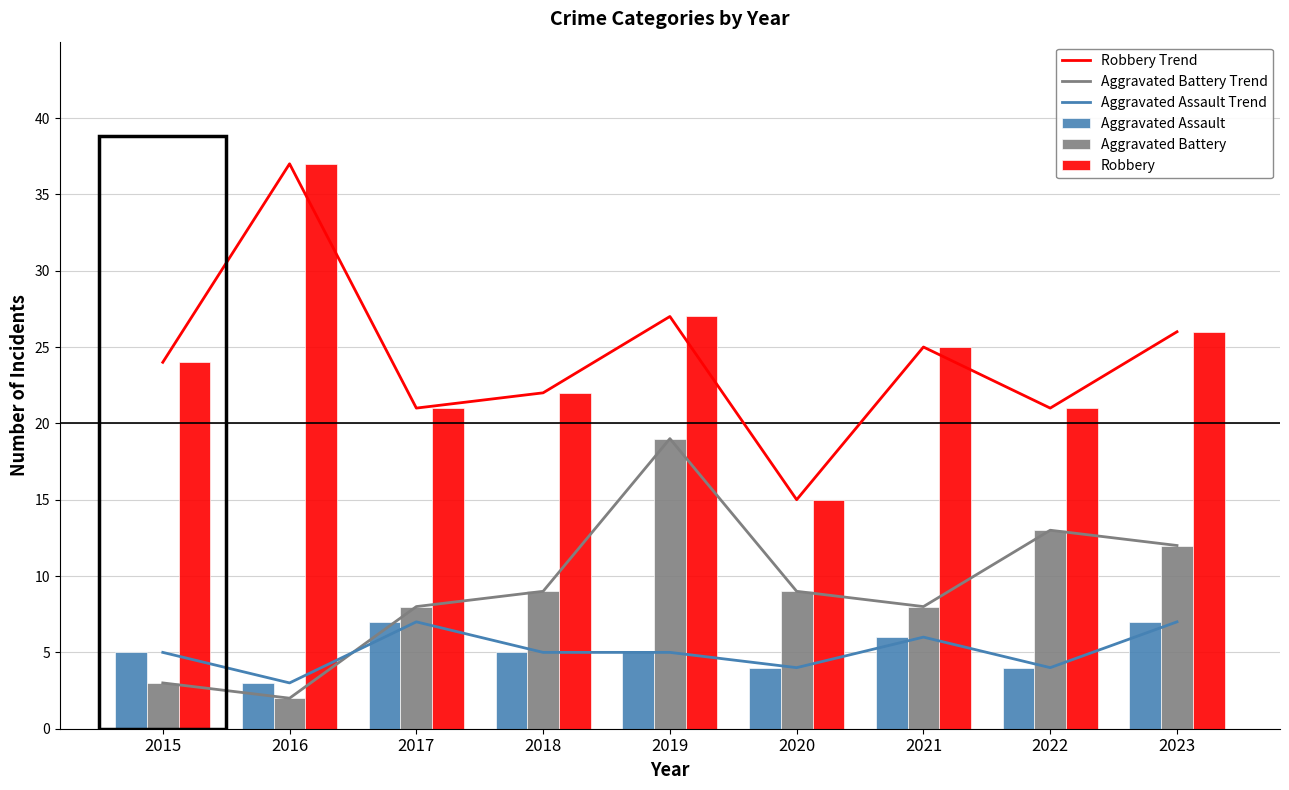

Which series has the largest total across all categories?

Robbery Trend